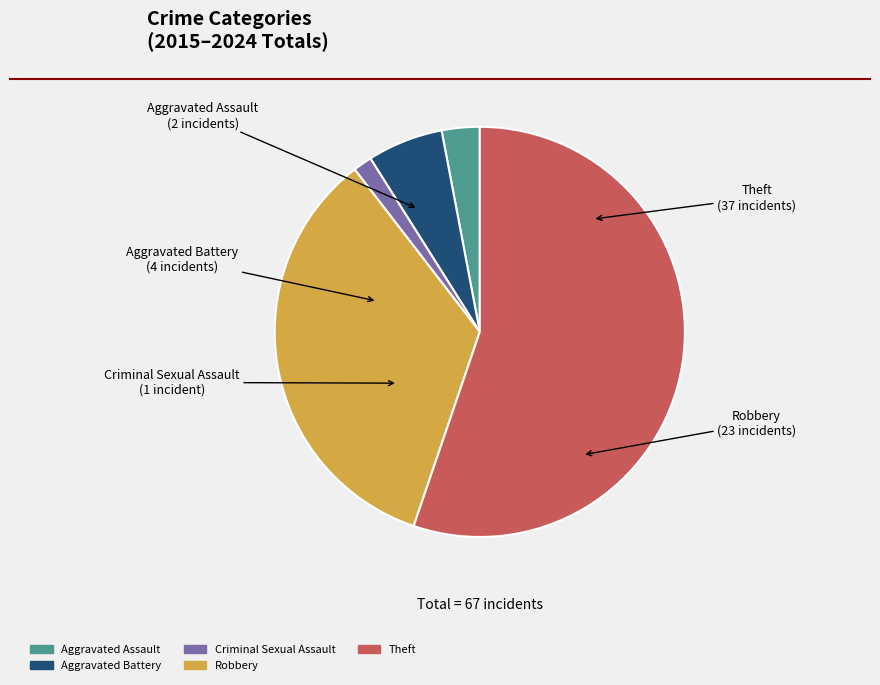

Is there any slice that represents more than half of the pie?

Yes